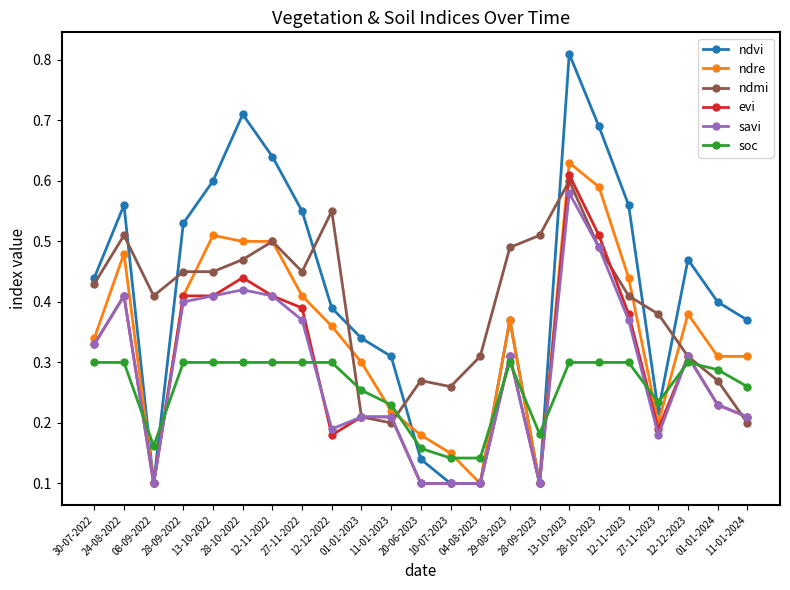

How many ndmi values are between 0 and 1?

23